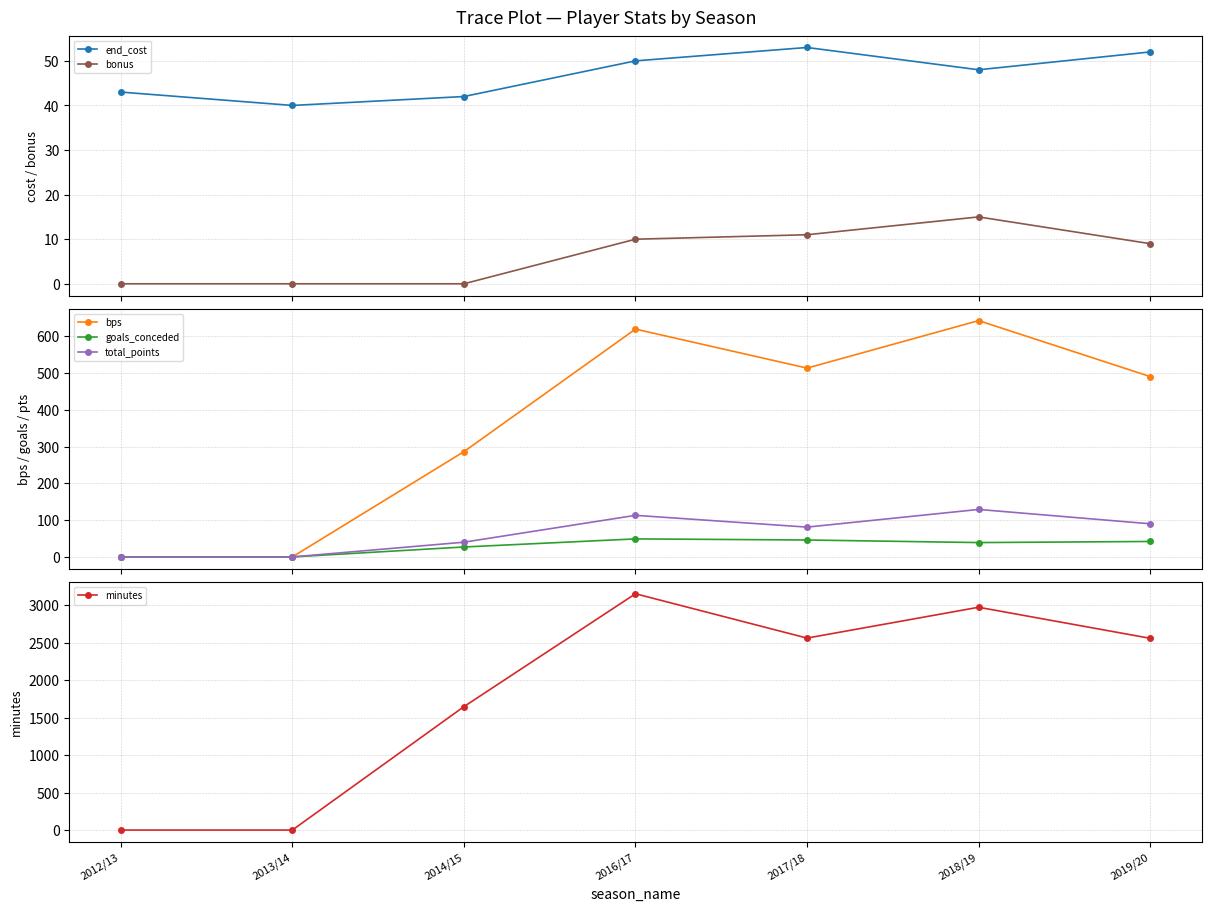

What is the spread (max minus min) of values at 2019/20?

2547